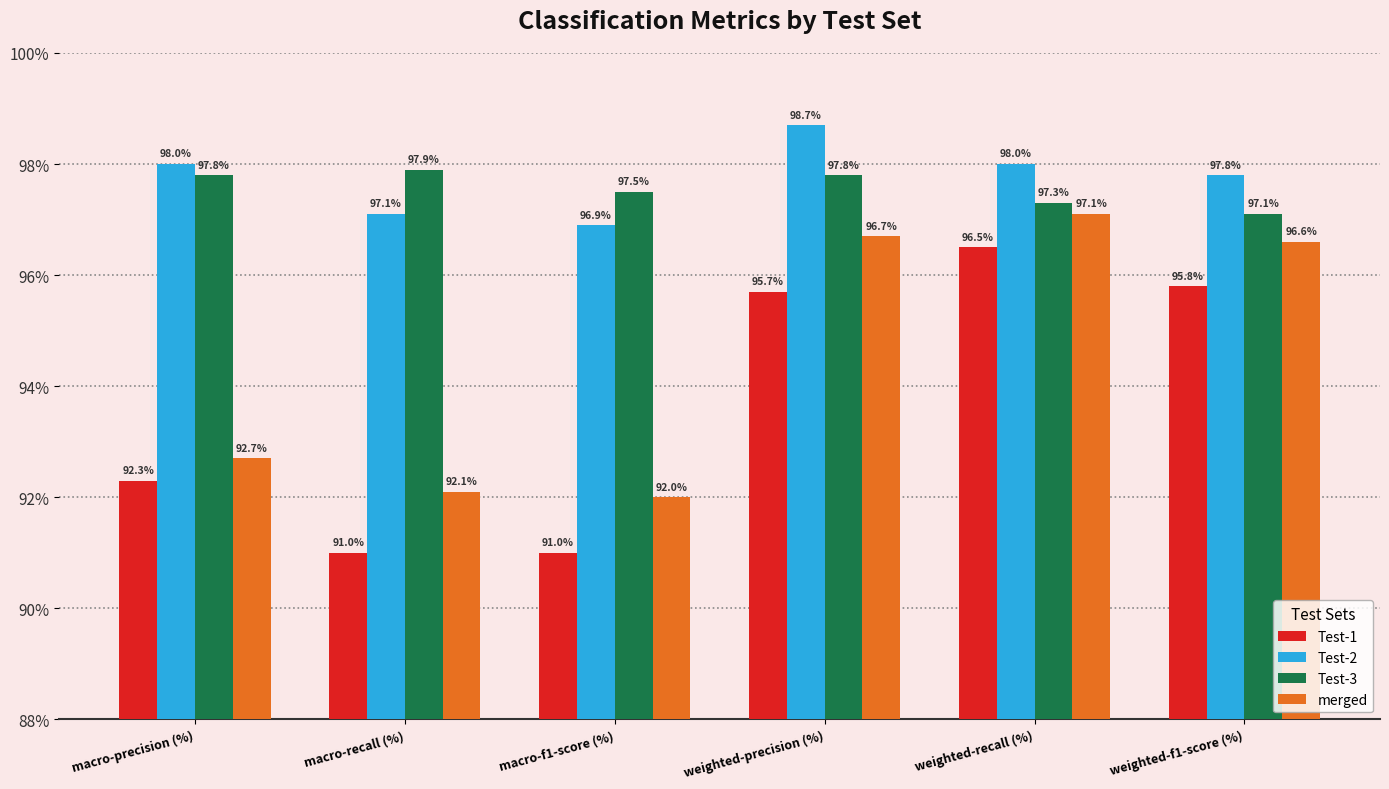

How many groups of bars are there?

6